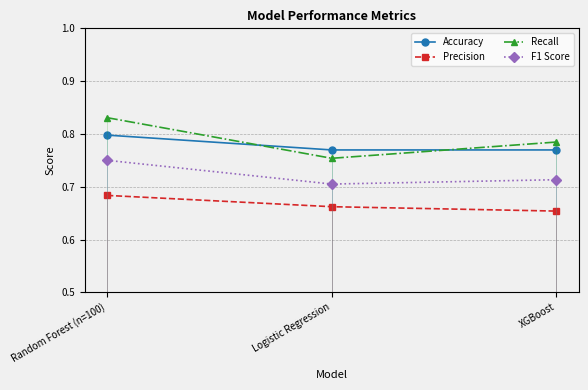

Is the value of Precision at Random Forest (n=100) greater than the value of F1 Score at Random Forest (n=100)?

No